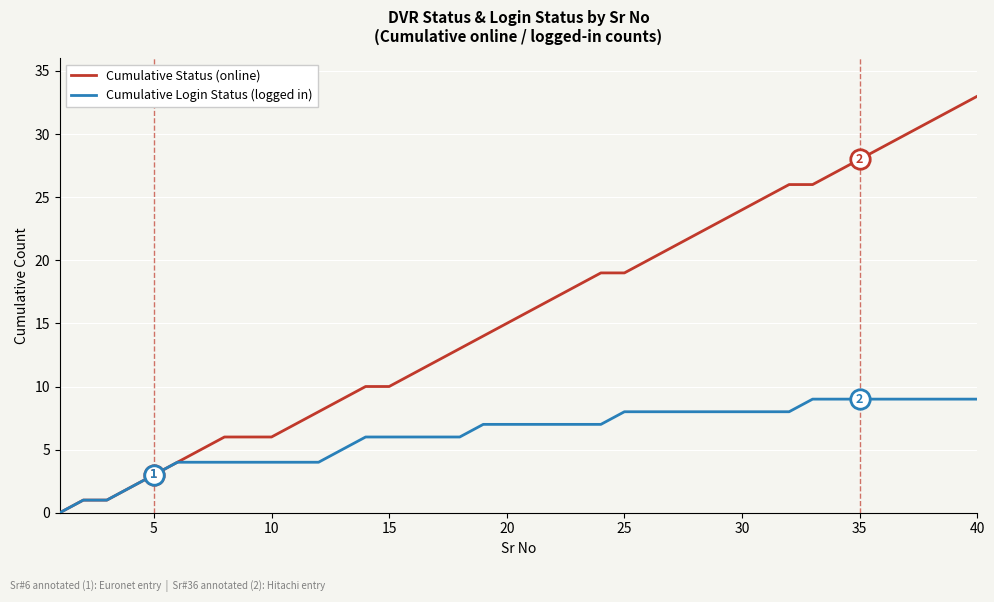

Which series has the largest range (max minus min)?

Cumulative Status (online)